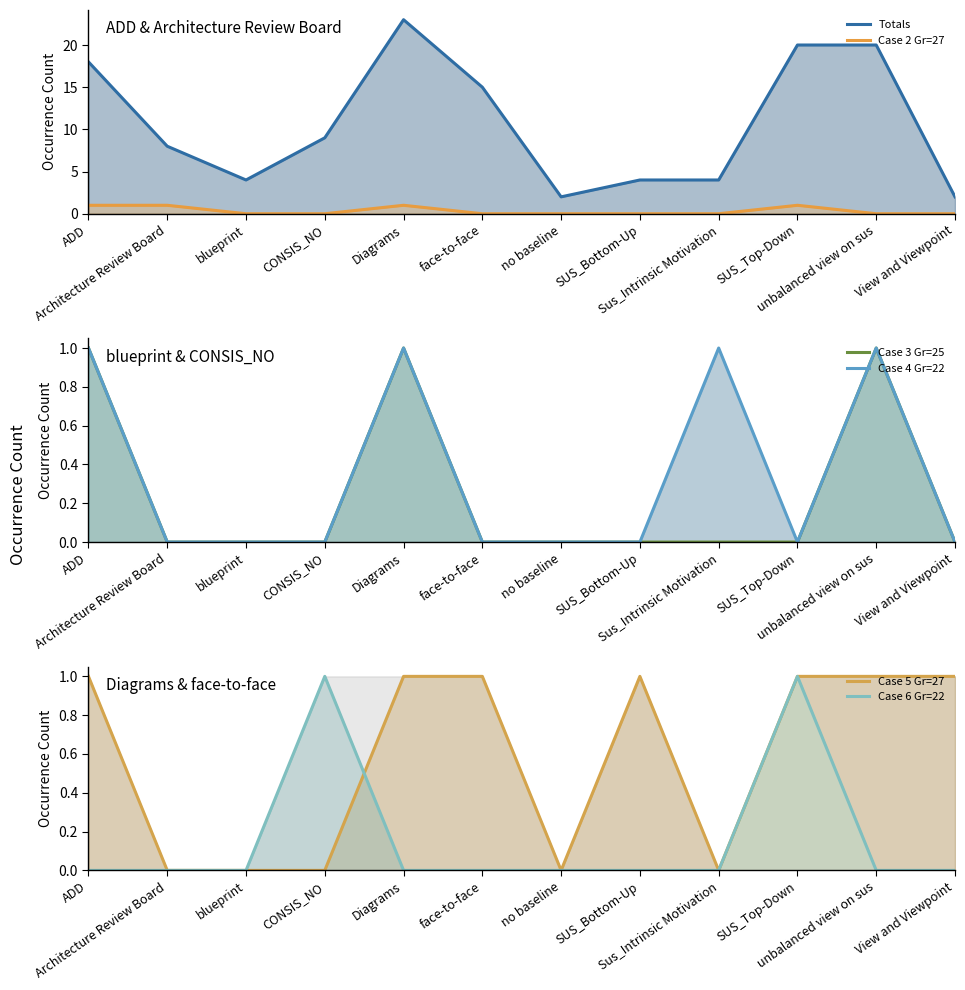

Is the value of Case 2 Gr=27 at no baseline greater than the value of Case 4 Gr=22 at Sus_Intrinsic Motivation?

No